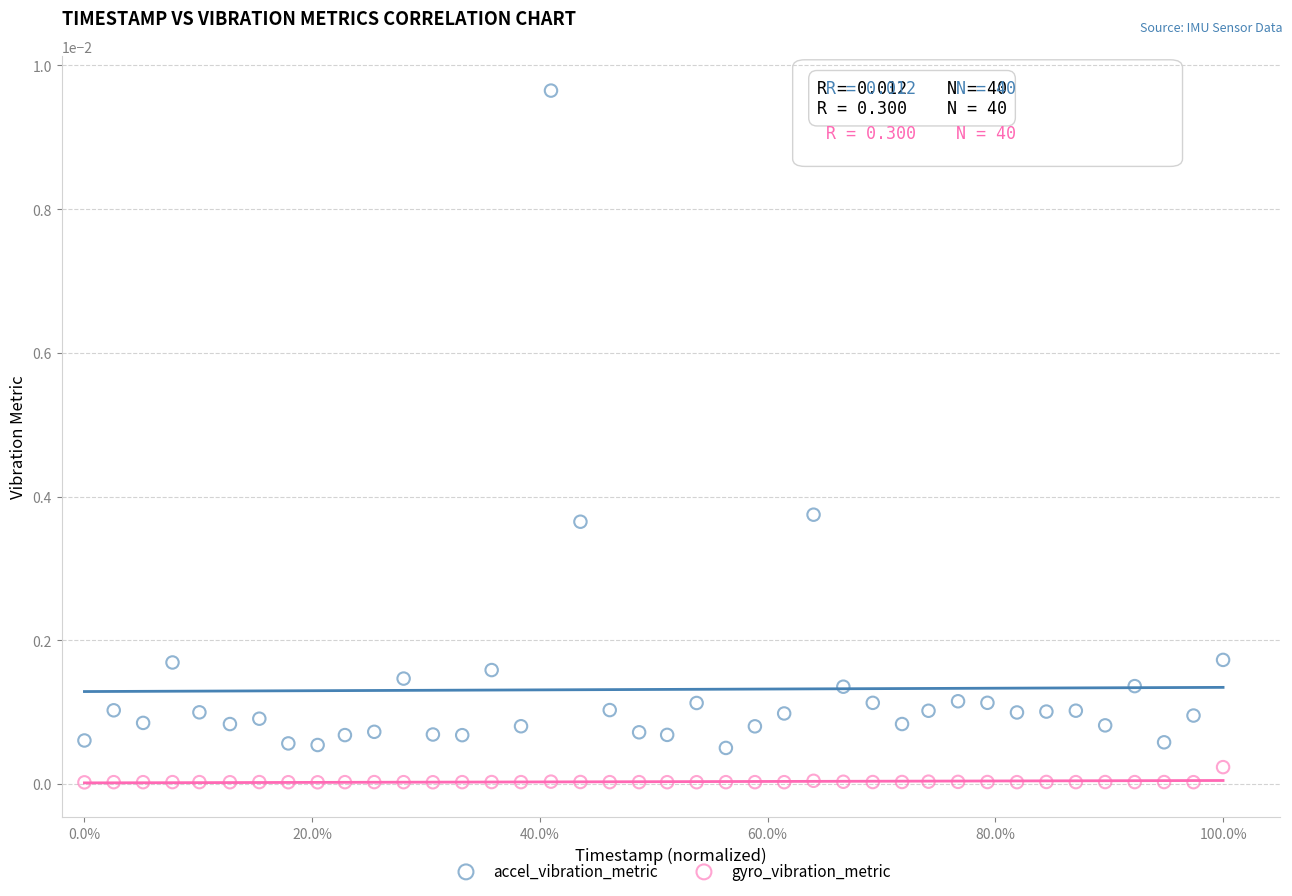

Across all data points, what is the range of X values (max minus min)?

1.0